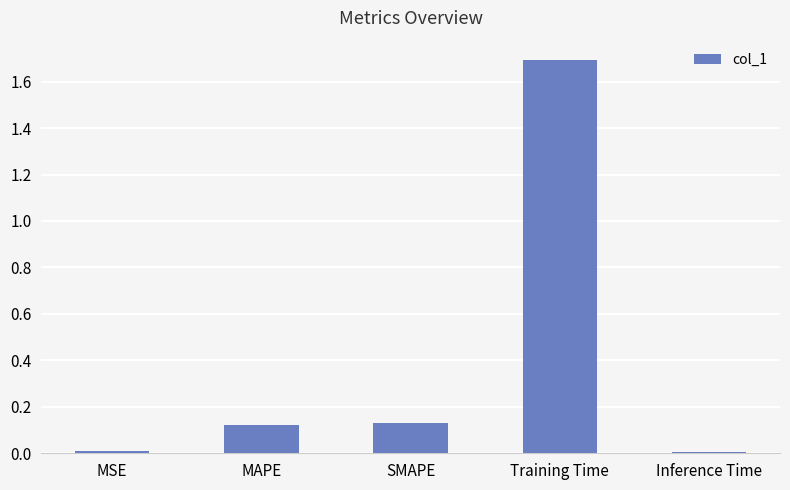

Between MSE and Training Time, which is larger?

Training Time